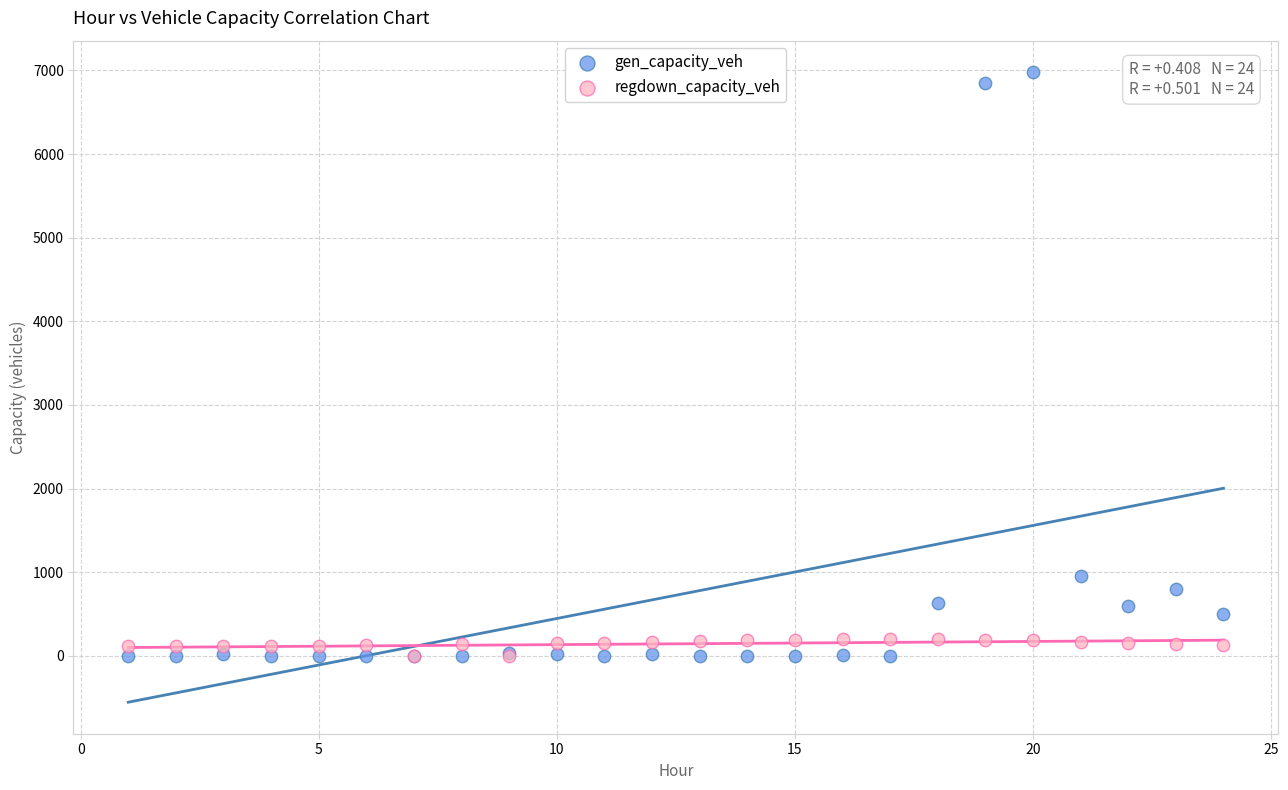

In the gen_capacity_veh series, what Y value is closest to 3489?

953.4